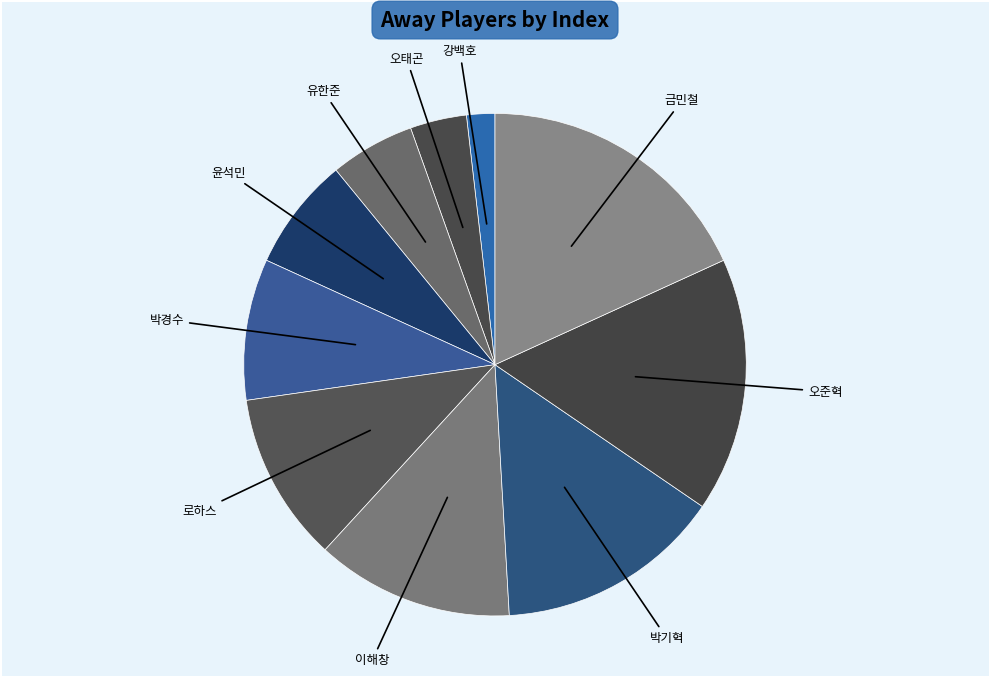

What is the smallest slice in the pie chart?

강백호